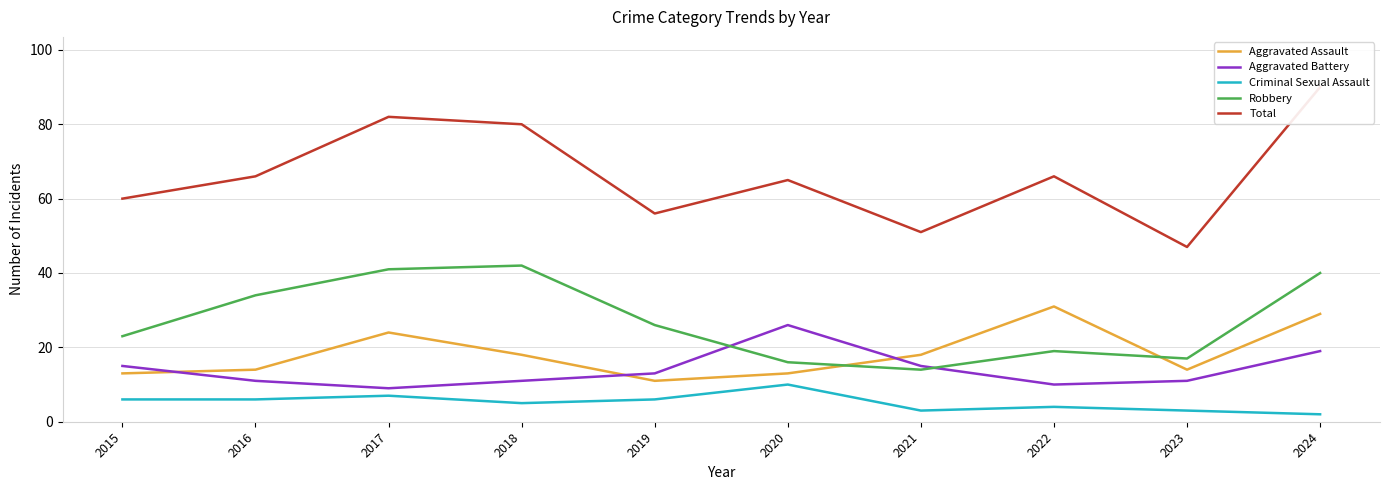

How many categories are shown in the chart?

10